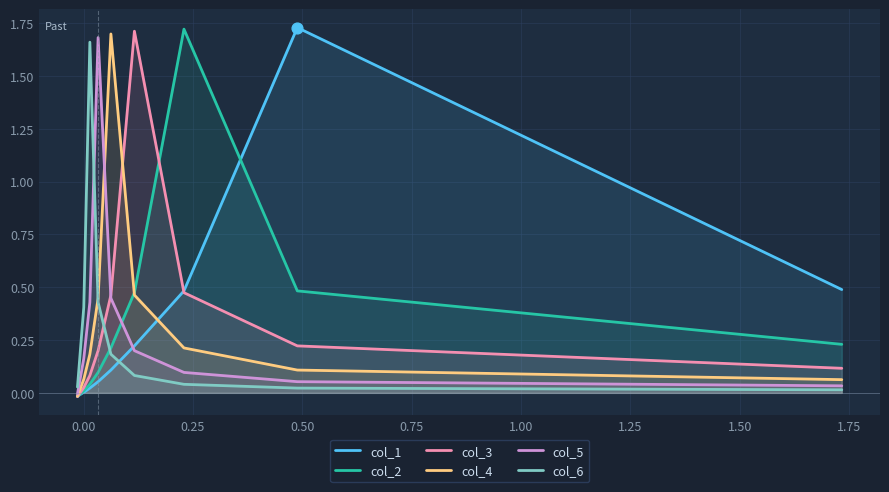

Which series has the widest spread of Y values?

col_1